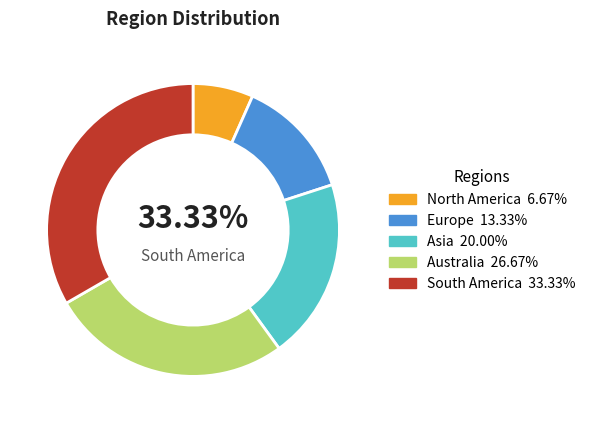

To the nearest percent, what portion does Europe represent?

13%